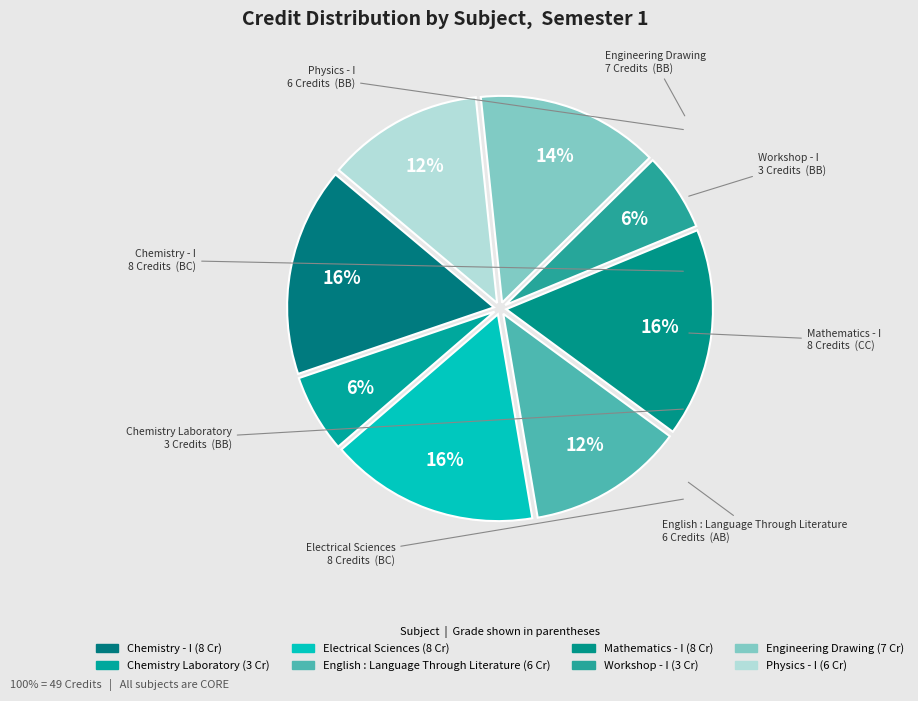

What is the smallest slice in the pie chart?

Chemistry Laboratory